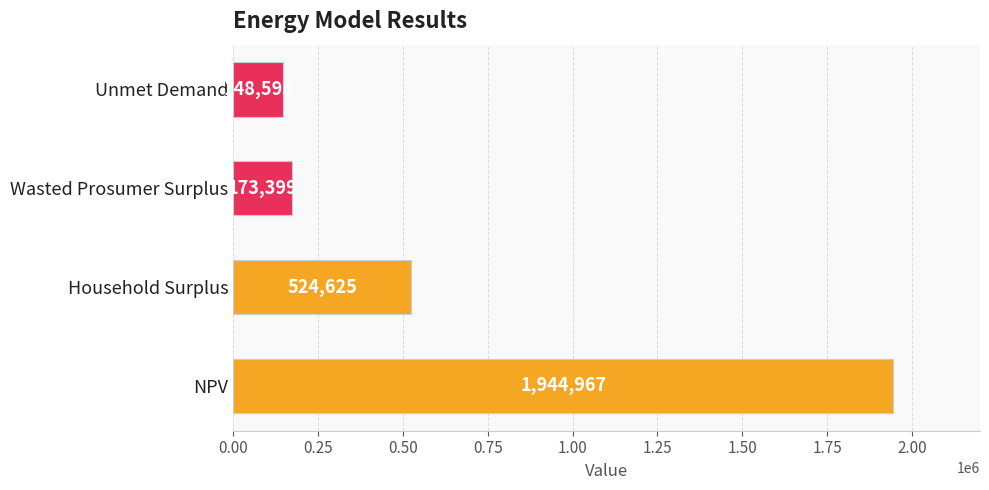

Rank the categories by value from lowest to highest.

Unmet Demand, Wasted Prosumer Surplus, Household Surplus, NPV